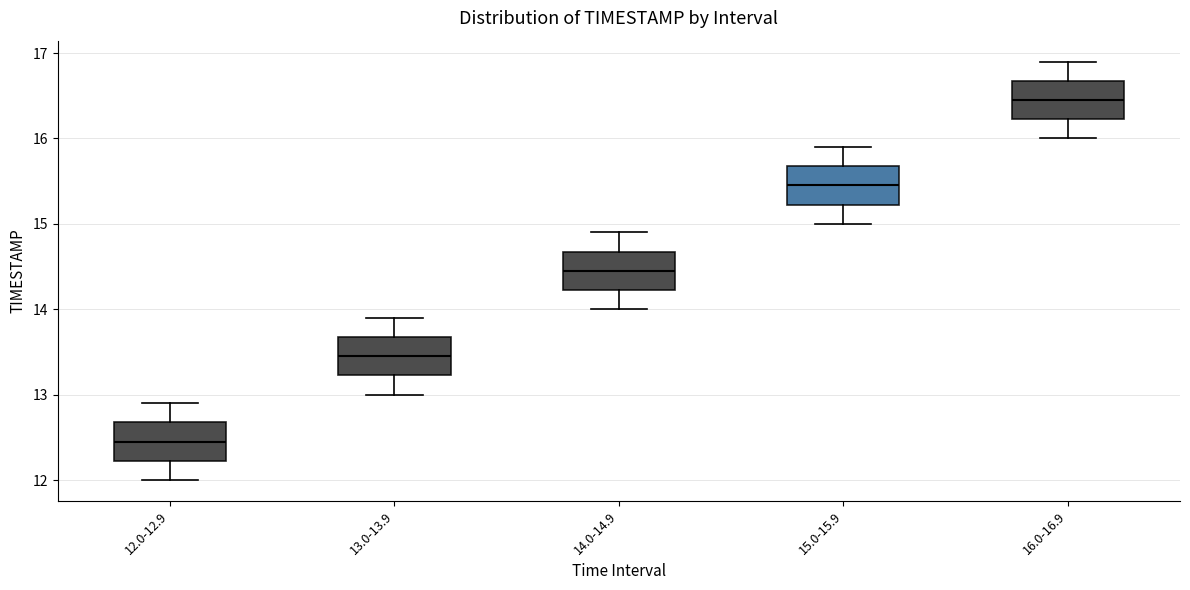

Where is the upper edge of the box for 16.0-16.9 on the y-axis? The values are not printed on the chart, so give them approximately, as read against the axis.

16.7